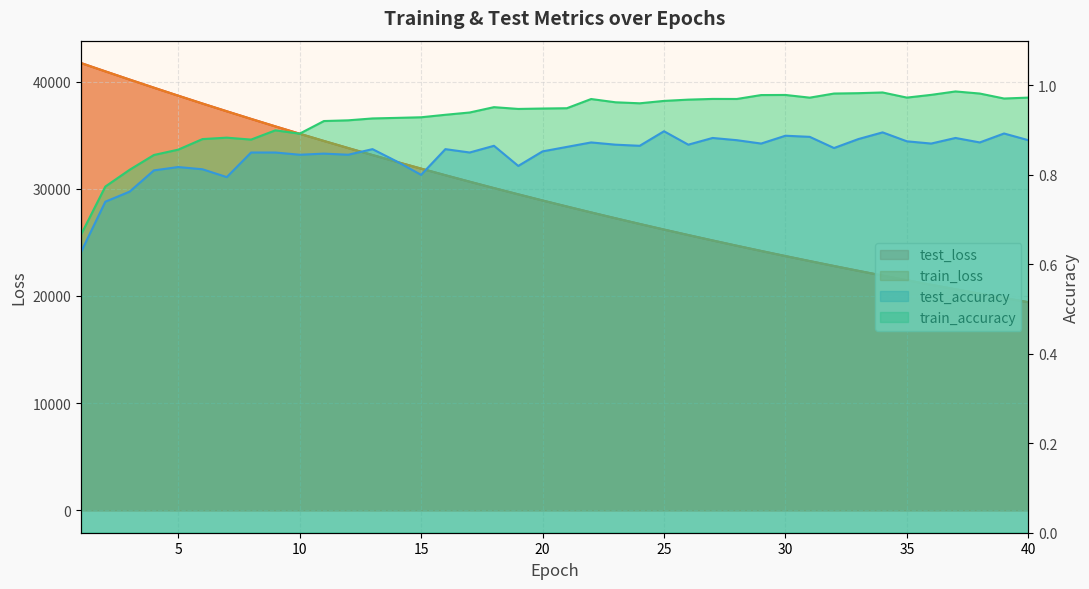

True or false: test_accuracy and test_loss intersect in this chart.

False